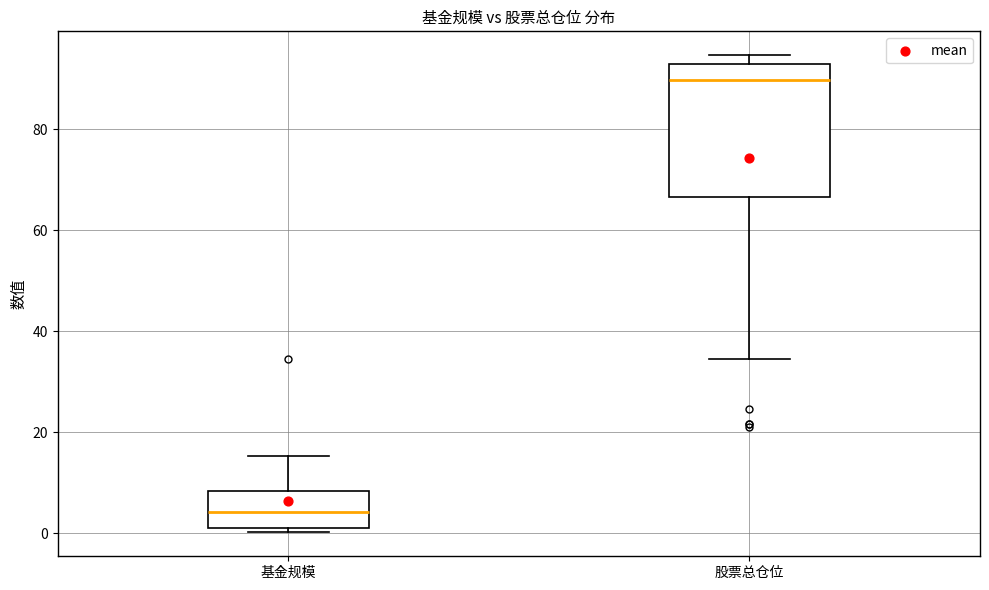

Comparing the boxes themselves (not the whiskers), which one is the tallest?

股票总仓位